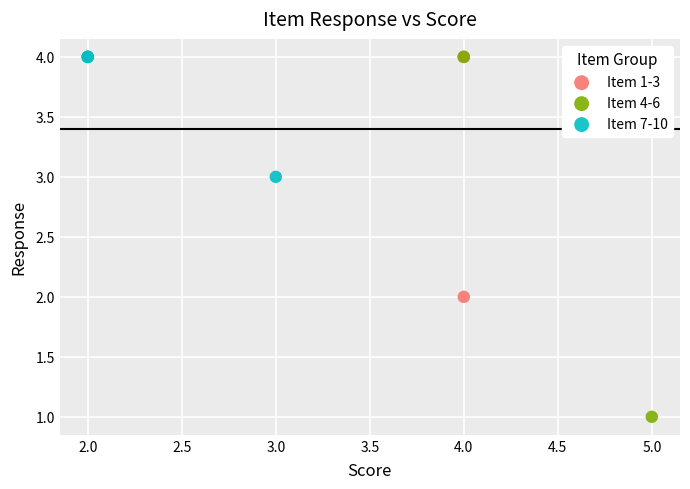

Which series contains the lowest Y value?

Item 4-6